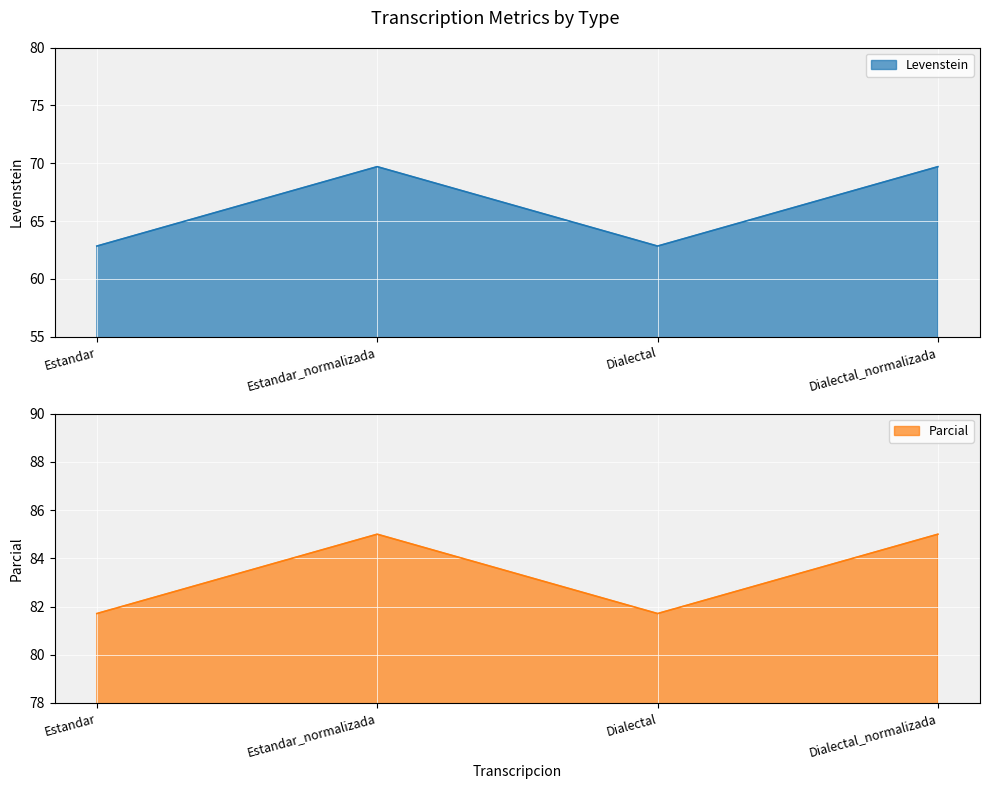

In Levenstein, how many points are higher than both neighbors (excluding endpoints)?

1